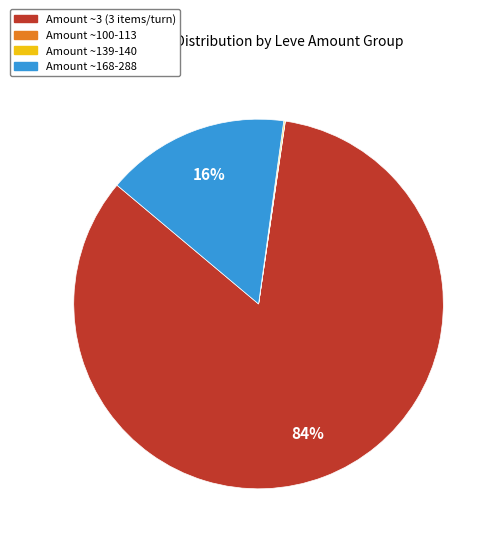

Is there a majority slice in this chart?

Yes